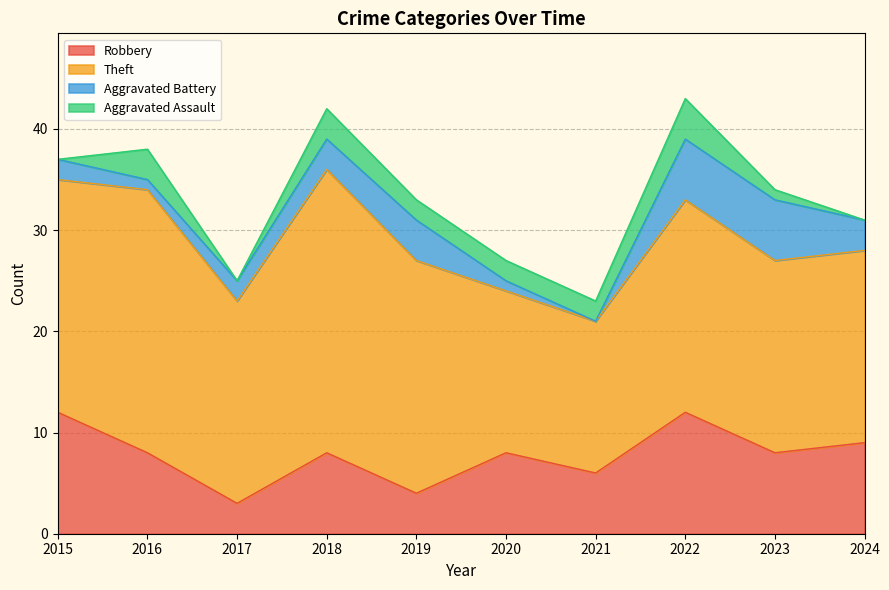

How many data points in Aggravated Assault are less than 2?

4